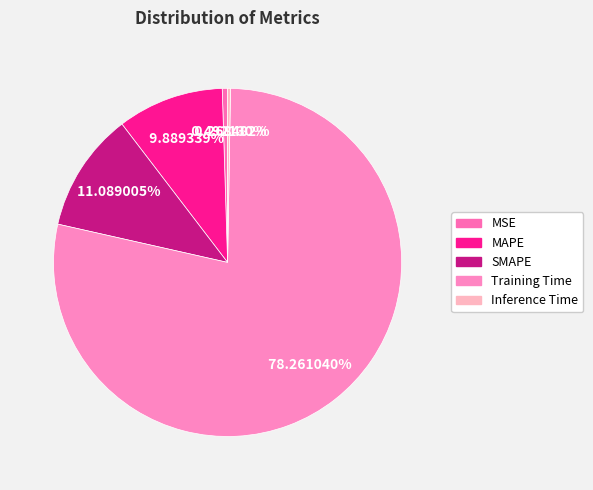

To the nearest percent, what is the difference between the MAPE and MSE slice percentages?

9%